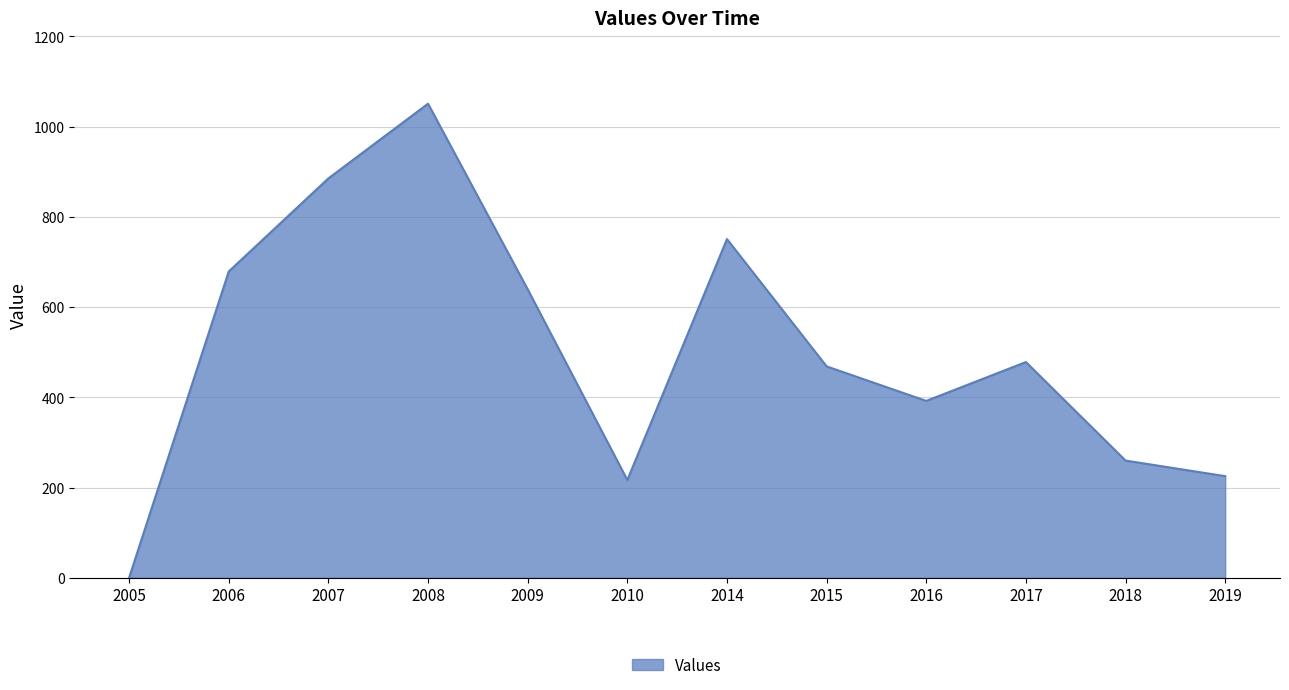

What is the greatest value displayed?

1050.8